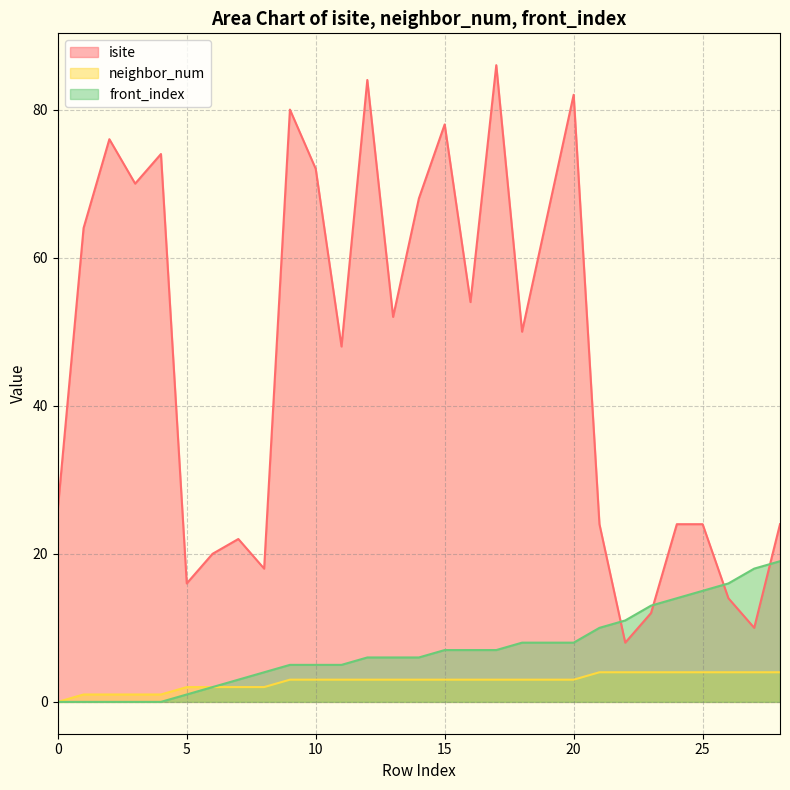

Reading left to right, extract all data points from this chart.

isite: 0=26	1=64	2=76	3=70	4=74	5=16	6=20	7=22	8=18	9=80	10=72	11=48	12=84	13=52	14=68	15=78	16=54	17=86	18=50	19=66	20=82	21=24	22=8	23=12	24=24	25=24	26=14	27=10	28=24
neighbor_num: 0=0	1=1	2=1	3=1	4=1	5=2	6=2	7=2	8=2	9=3	10=3	11=3	12=3	13=3	14=3	15=3	16=3	17=3	18=3	19=3	20=3	21=4	22=4	23=4	24=4	25=4	26=4	27=4	28=4
front_index: 0=0	1=0	2=0	3=0	4=0	5=1	6=2	7=3	8=4	9=5	10=5	11=5	12=6	13=6	14=6	15=7	16=7	17=7	18=8	19=8	20=8	21=10	22=11	23=13	24=14	25=15	26=16	27=18	28=19